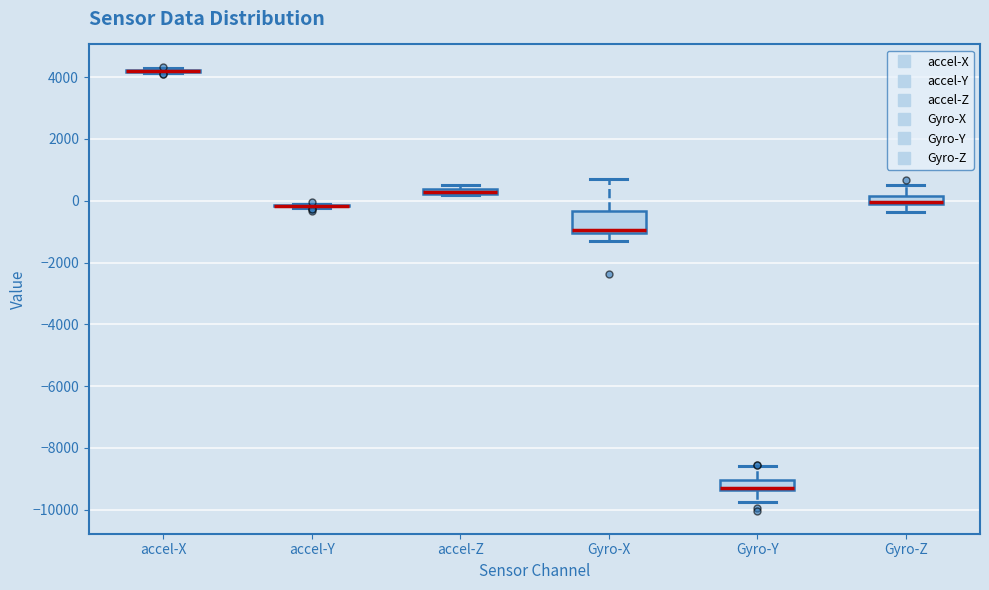

Comparing the boxes themselves (not the whiskers), which one is the tallest?

Gyro-X